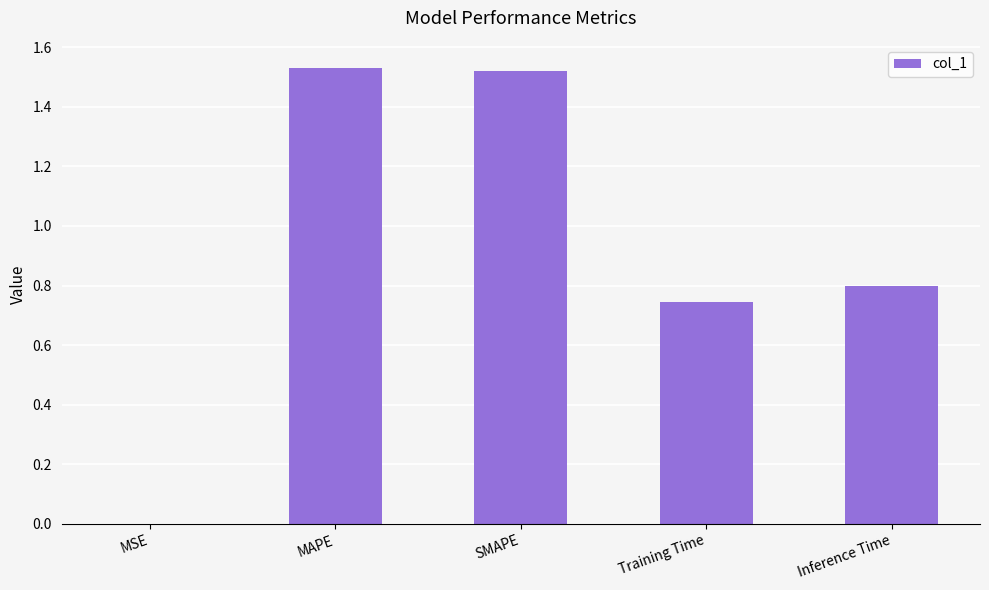

What is the sum of the values at MAPE and Training Time?

2.3